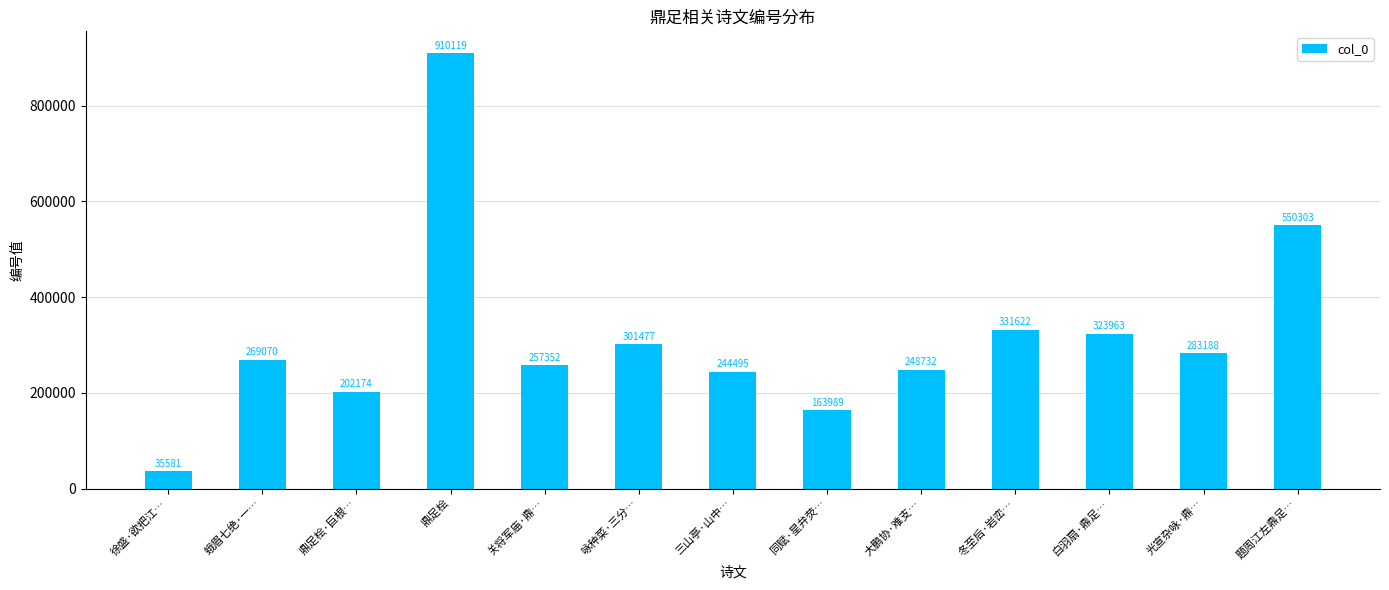

What is the sum of the values at 白羽扇·鼎足… and 三山亭·山中…?

568458